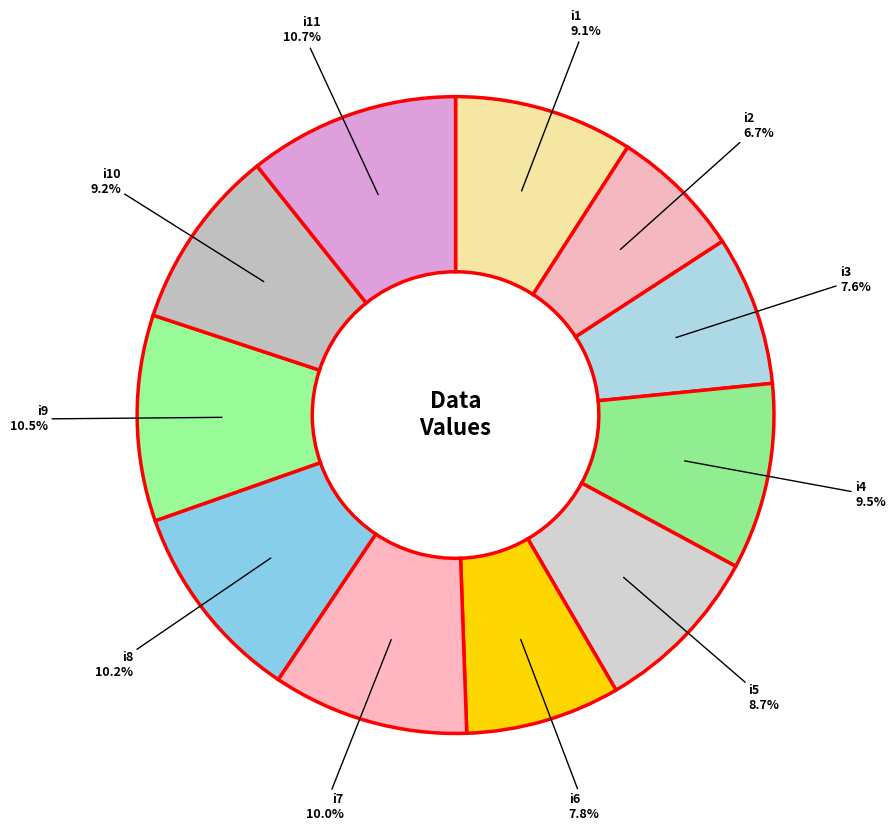

Which category has the biggest portion of the pie?

i11